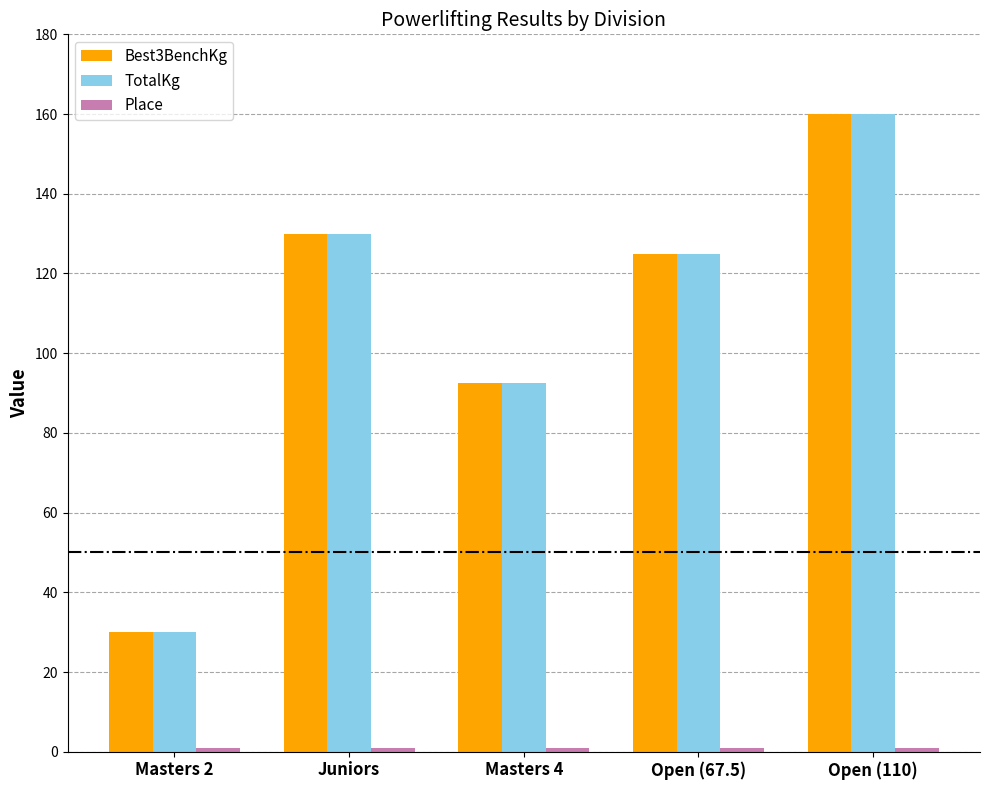

What is the greatest value displayed?

160.0